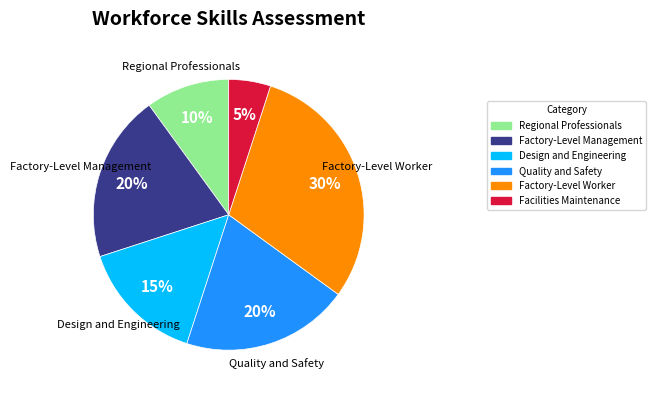

Combined, do Design and Engineering and Regional Professionals account for over 50%?

No